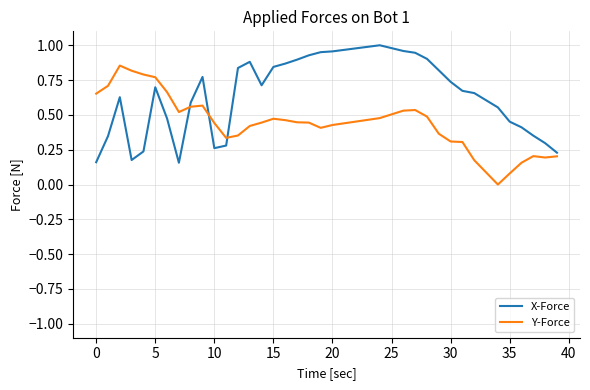

List the series in order of their overall mean, highest first.

X-Force, Y-Force